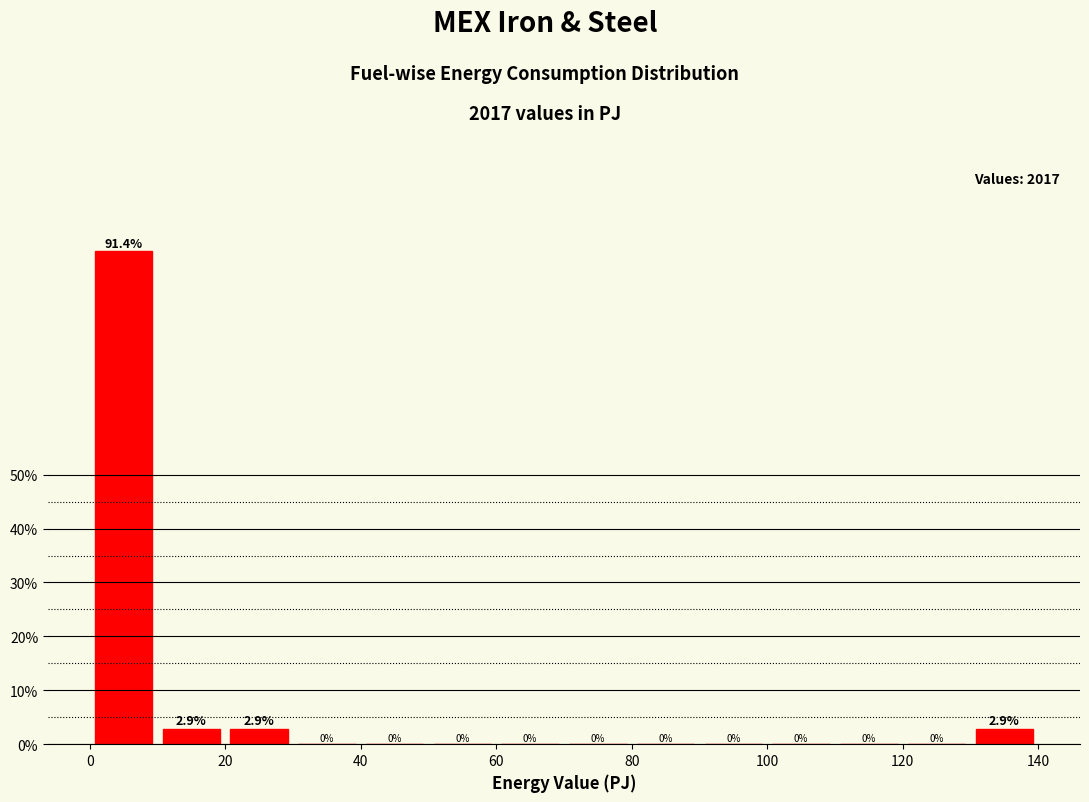

Reading left to right, transcribe this chart: for each bar, give the range it covers on the x-axis and its height.

0 to 10: 91.4
10 to 20: 2.9
20 to 30: 2.9
30 to 40: 0.0
40 to 50: 0.0
50 to 60: 0.0
60 to 70: 0.0
70 to 80: 0.0
80 to 90: 0.0
90 to 100: 0.0
100 to 110: 0.0
110 to 120: 0.0
120 to 130: 0.0
130 to 140: 2.9